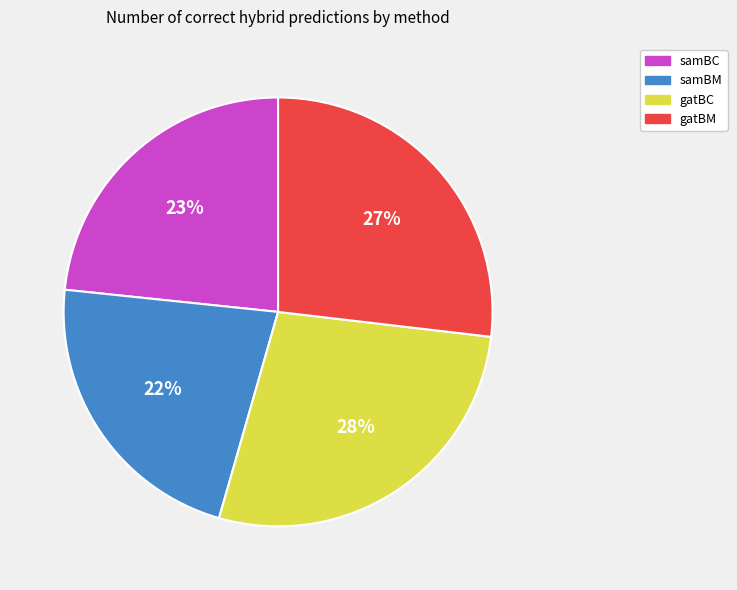

What percentage is the gatBM slice, to the nearest percent?

27%